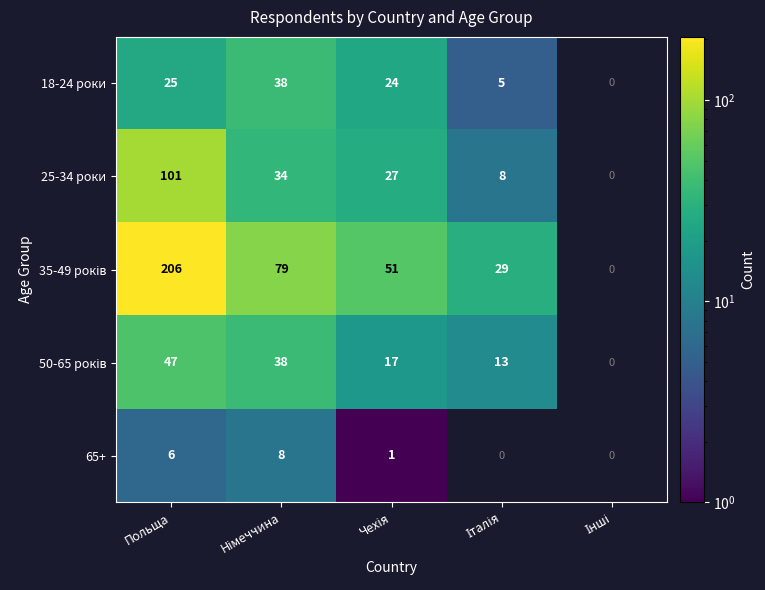

The value of 25-34 роки at Польща is 165. True or false?

False